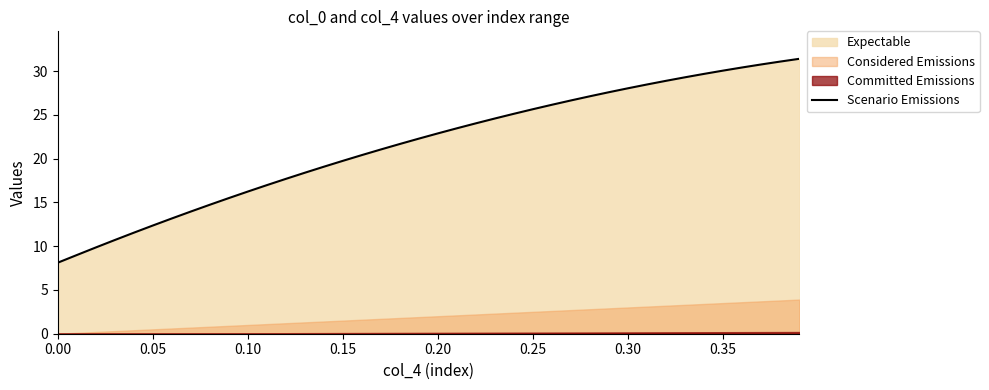

What is the maximum value for Scenario Emissions?

31.4